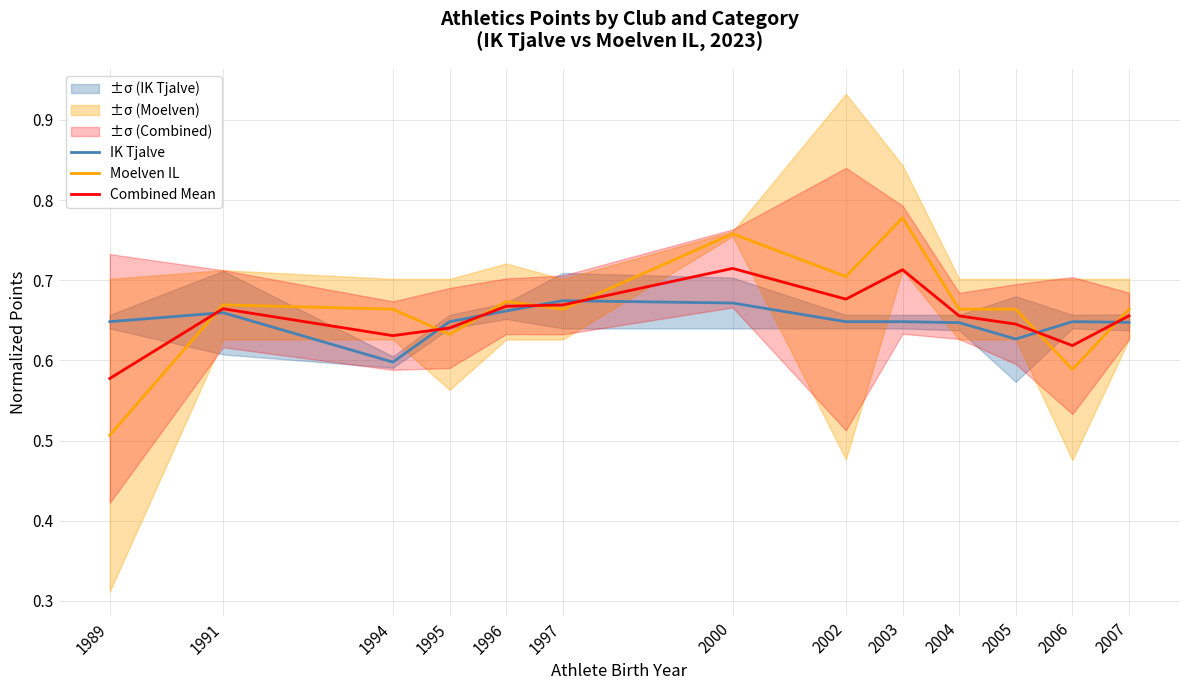

At which label is IK Tjalve closest to 0?

1994